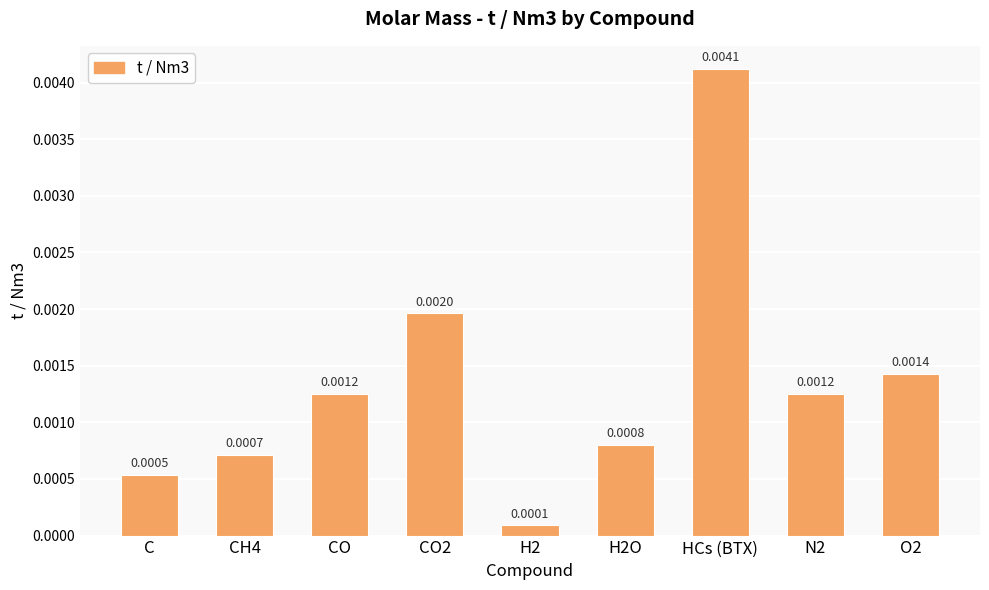

Which has a higher value, N2 or HCs (BTX)?

HCs (BTX)